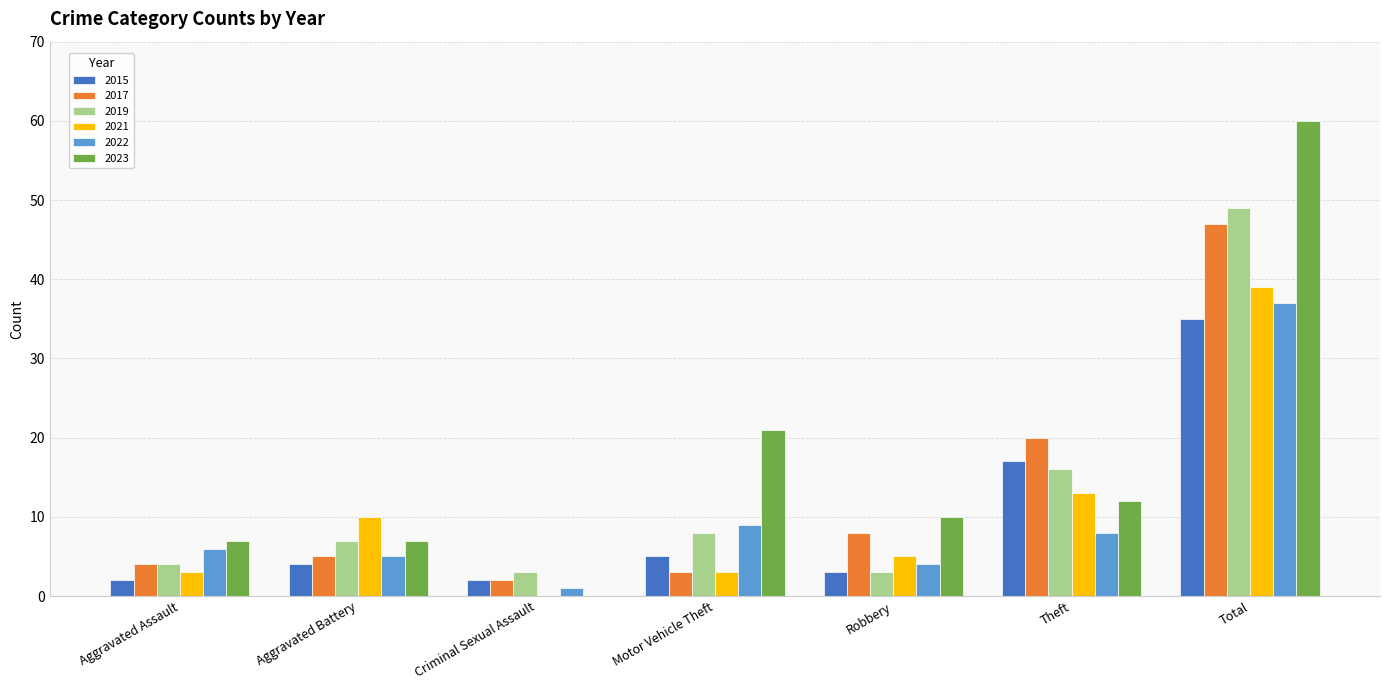

Is it true that 2022 equals 8 at Theft?

True